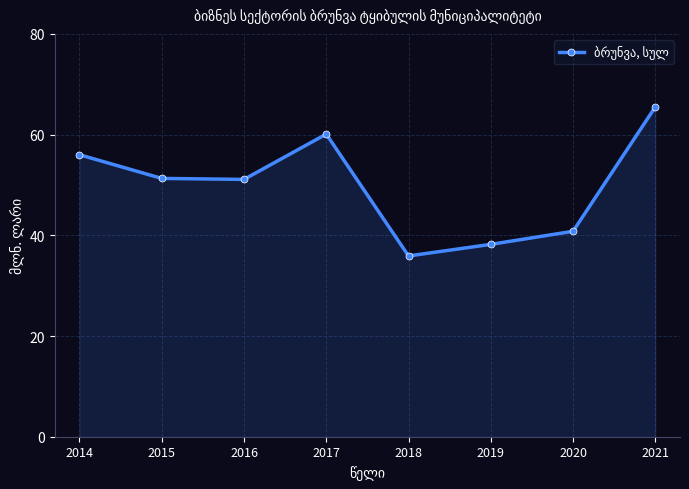

Where does the data first go above 51?

2014